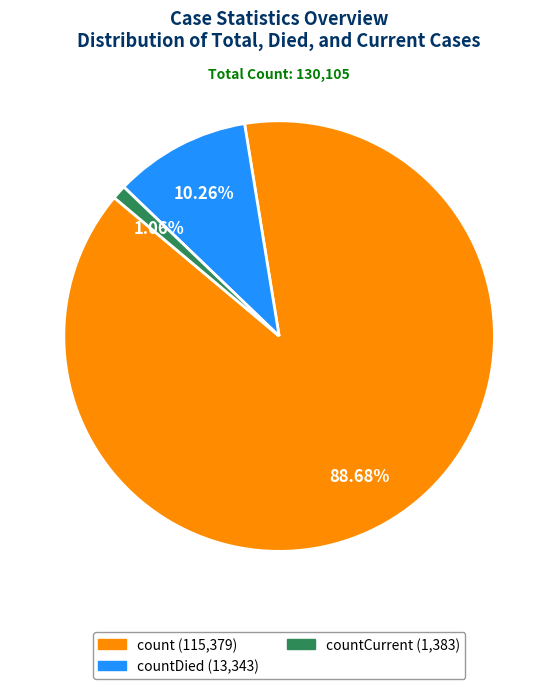

Does any single category account for the majority?

Yes